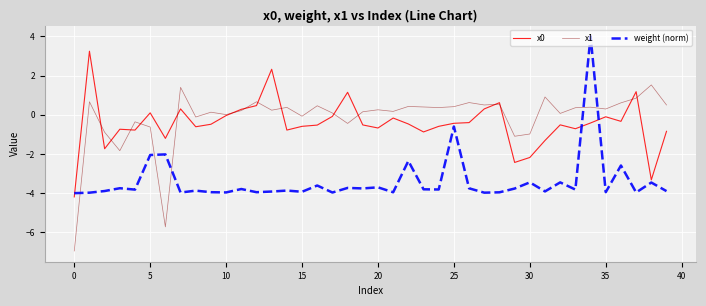

What is the highest value of the x1 series?

1.5